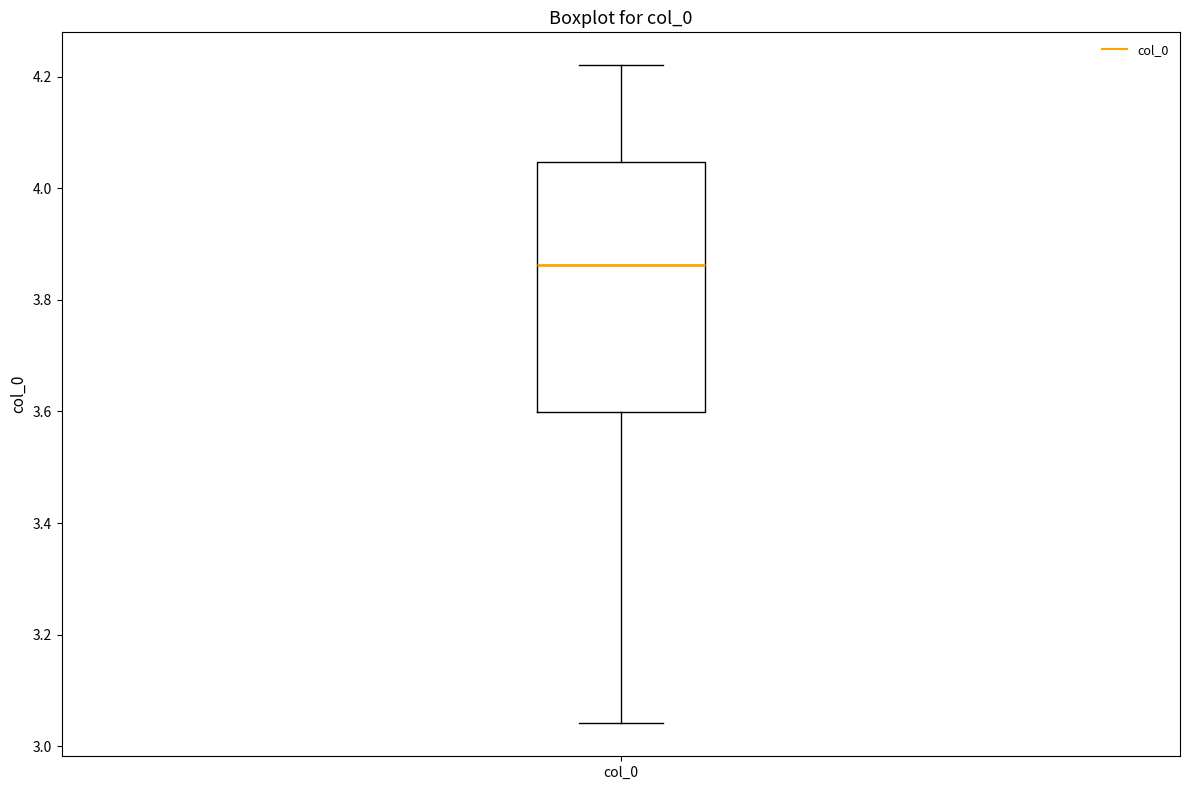

Transcribe this box plot: give where the median line is, the range the box spans, and where the two whiskers end, as read against the y-axis. The values are not printed on the chart, so give them approximately, as read against the axis.

median 3.86, box 3.60 to 4.04, whiskers 3.04 to 4.22